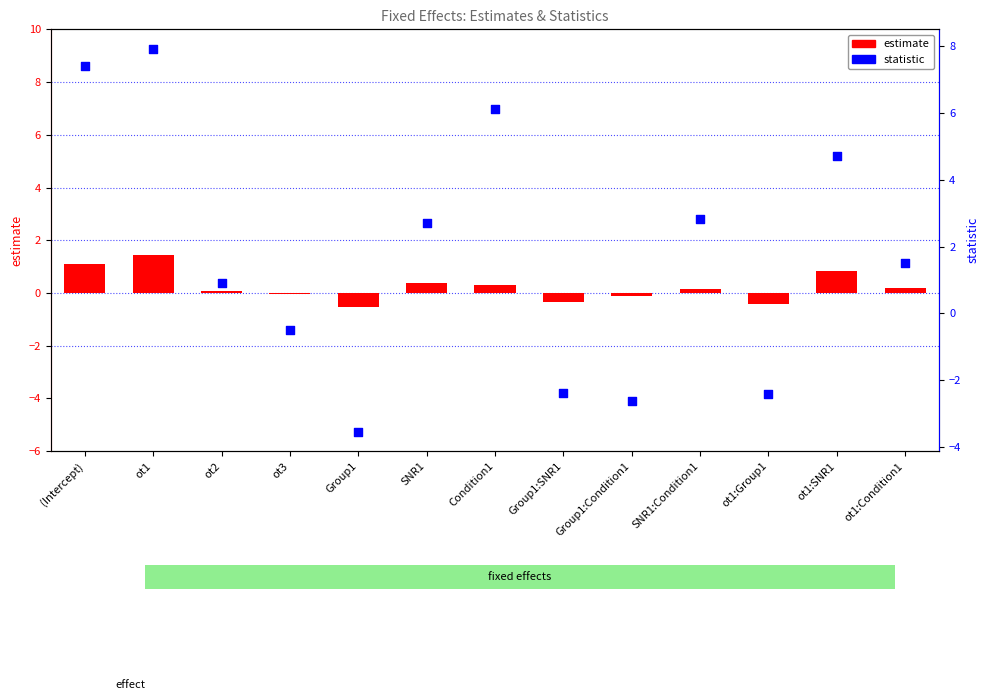

Which series has the largest Y range (max minus min)?

statistic